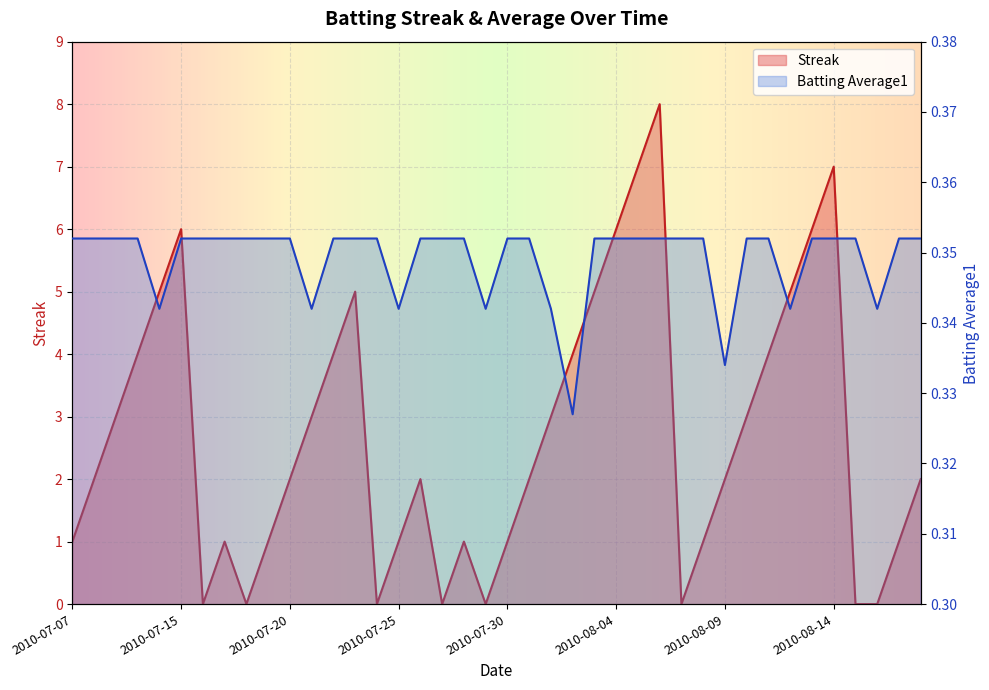

At how many categories does at least one series exceed 0?

40